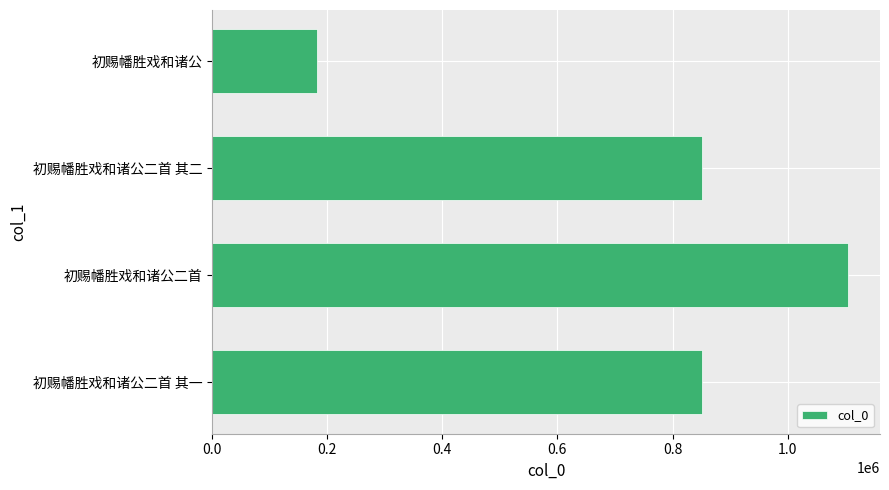

What is the difference between the second highest and minimum values?

667416